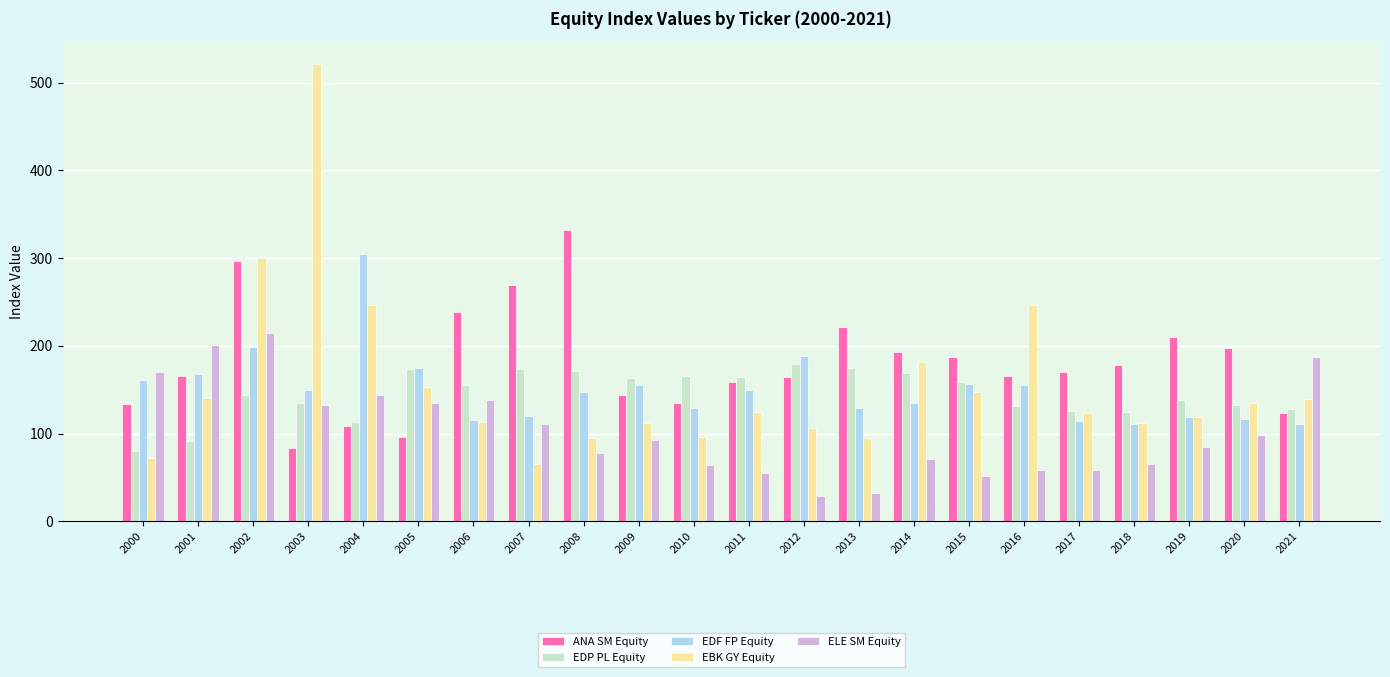

The EDP PL Equity series shows 286.3 at 2005. True or false?

False